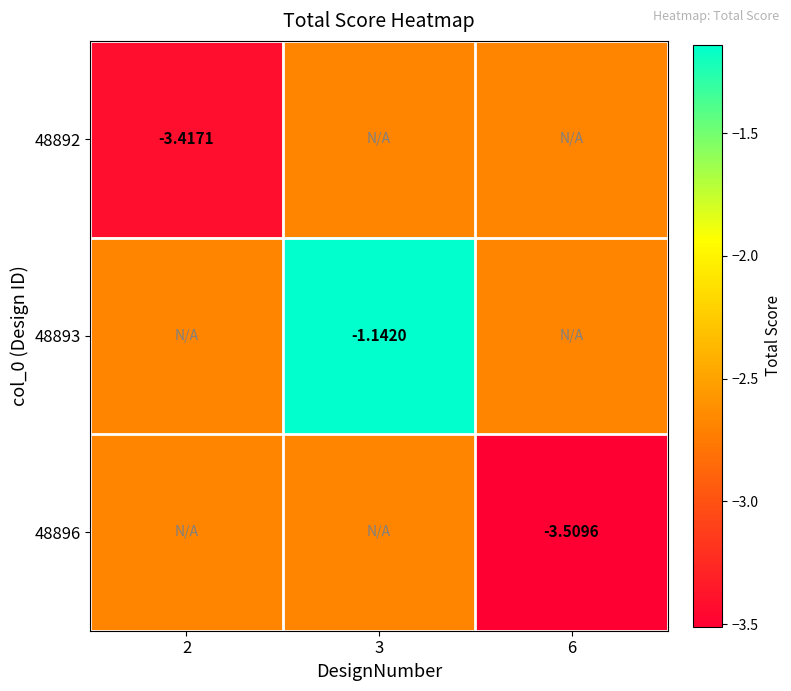

Which category has the lowest value in the 48892 series?

2